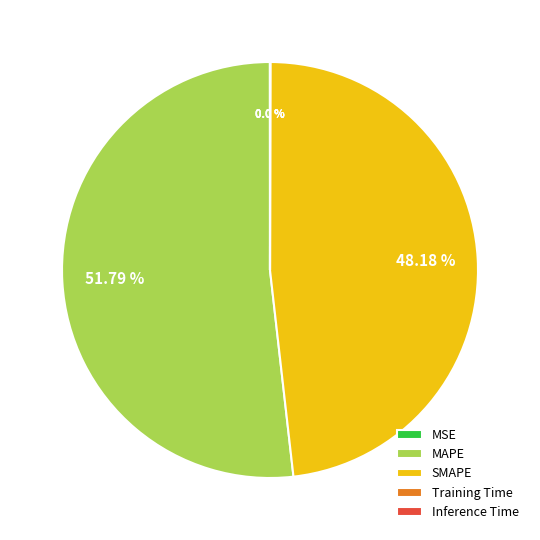

Combined, do MAPE and SMAPE account for over 50%?

Yes